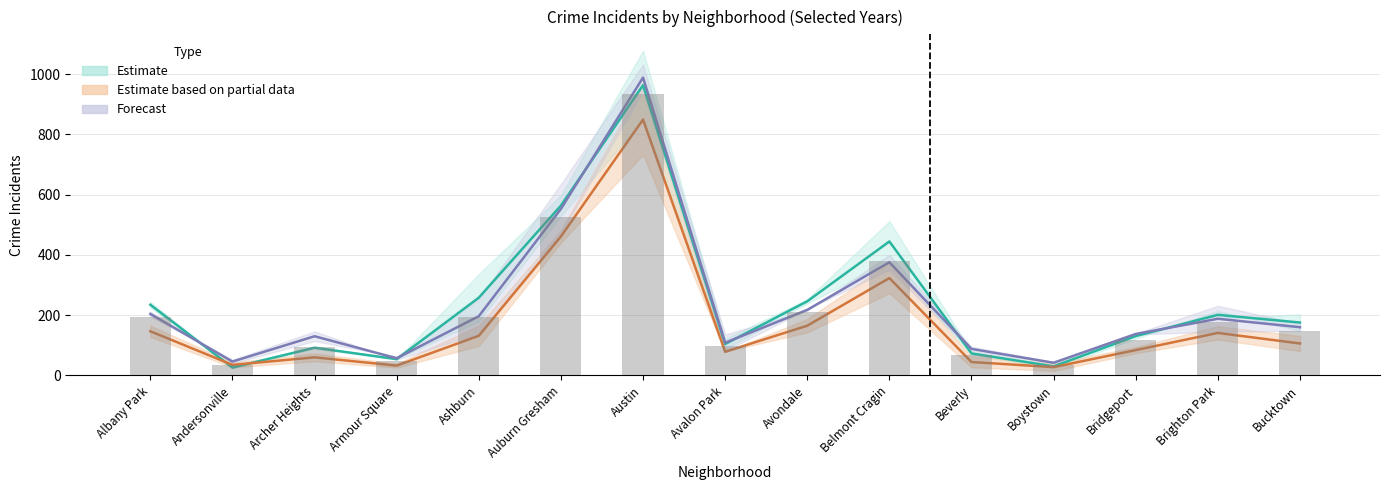

Does the chart contain stacked bars?

No